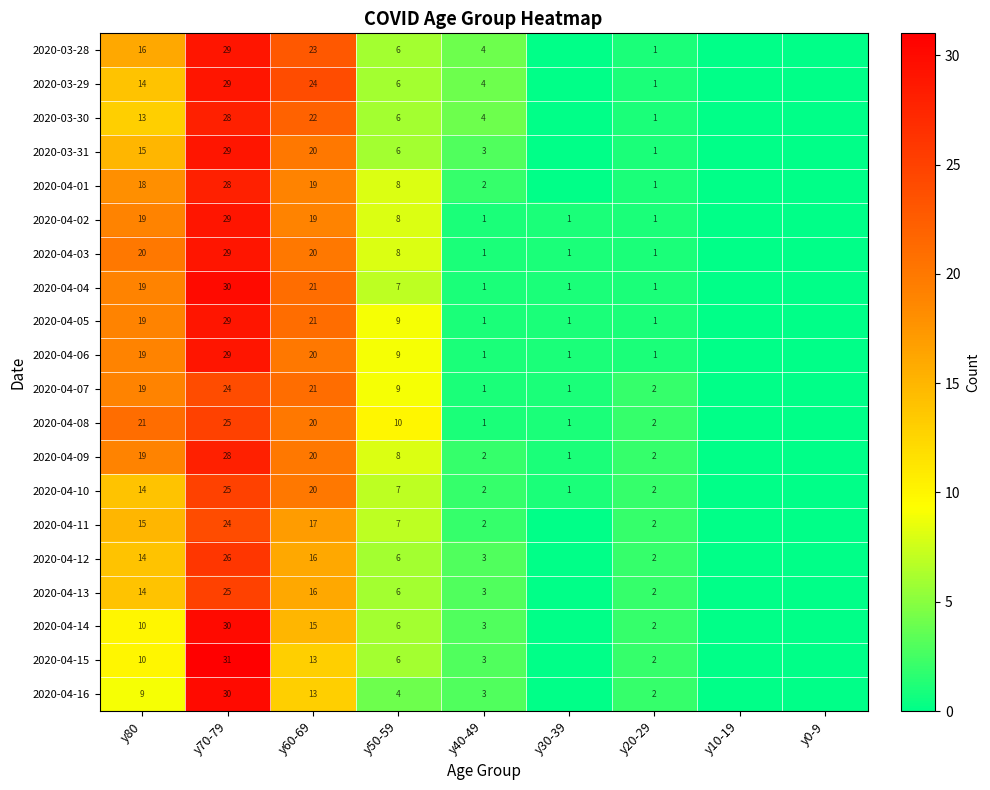

The 2020-04-04 series shows 0 at y40-49. True or false?

False